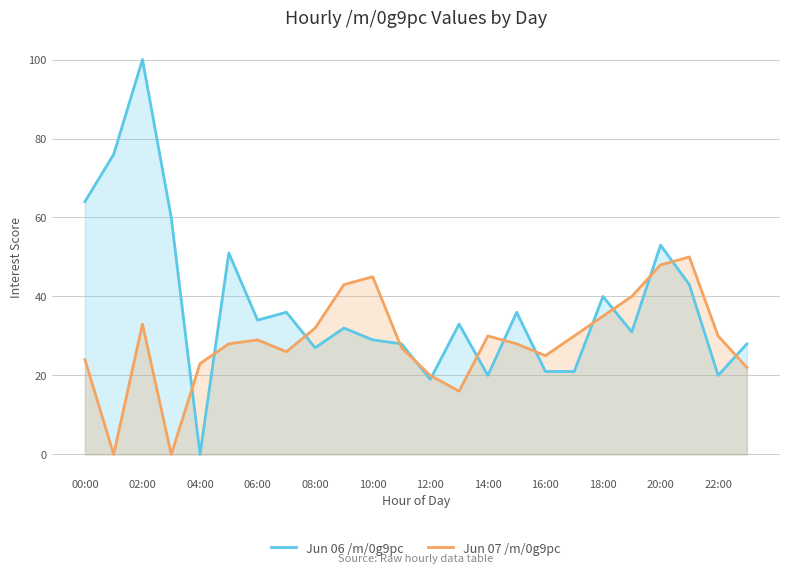

At which category is the sum across all series the highest?

02:00